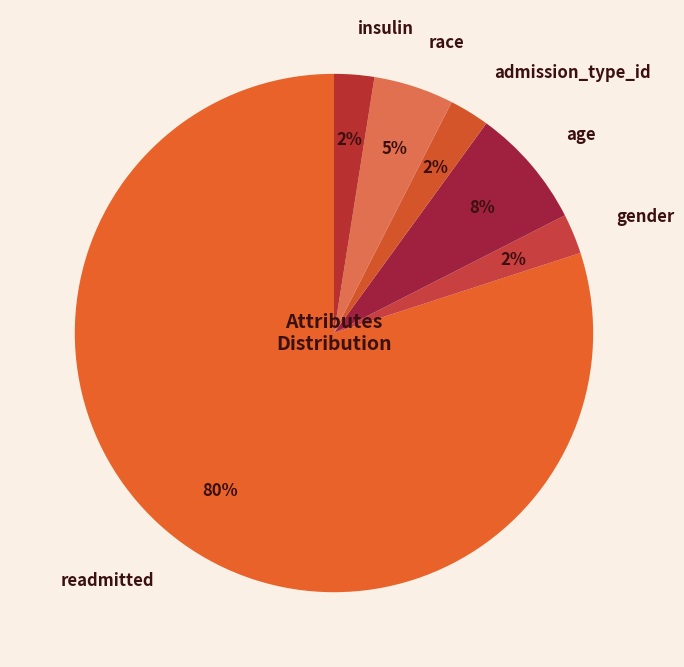

What is the largest slice in the pie chart?

readmitted